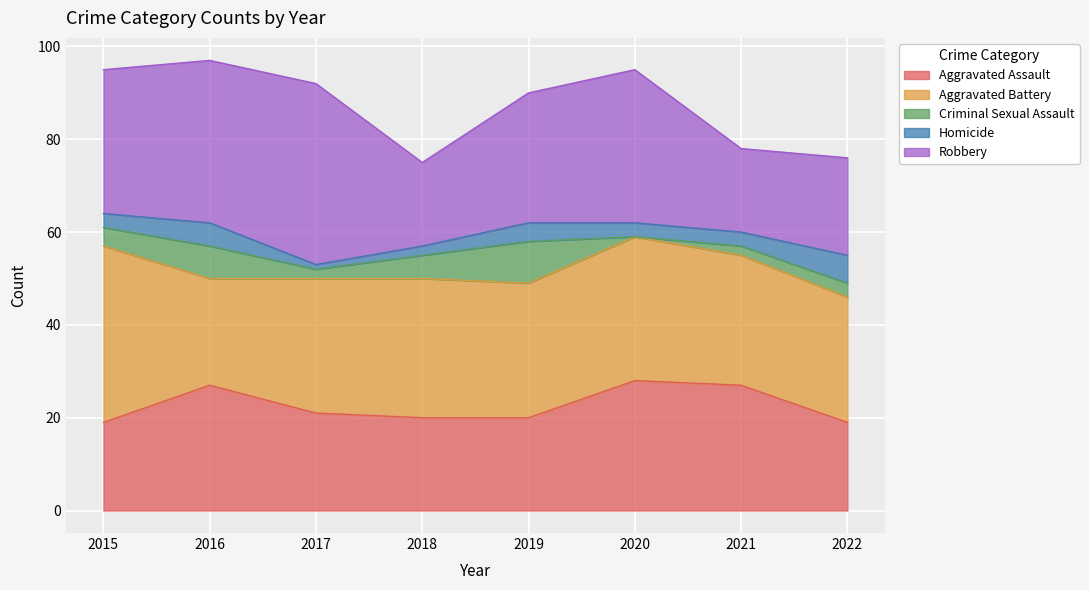

At how many categories does at least one series exceed 37?

2